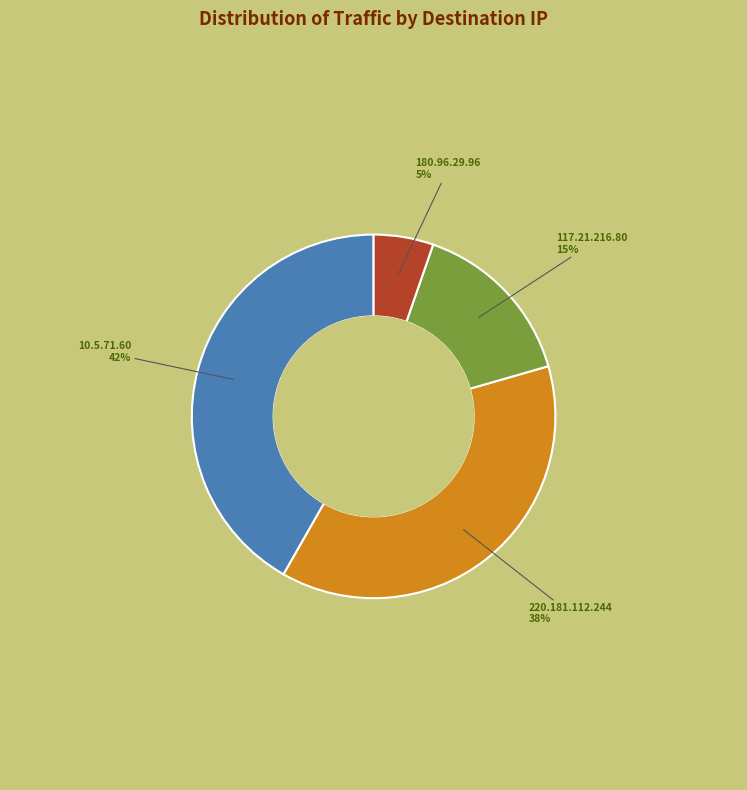

Do 10.5.71.60 and 220.181.112.244 together represent more than half of the pie?

Yes